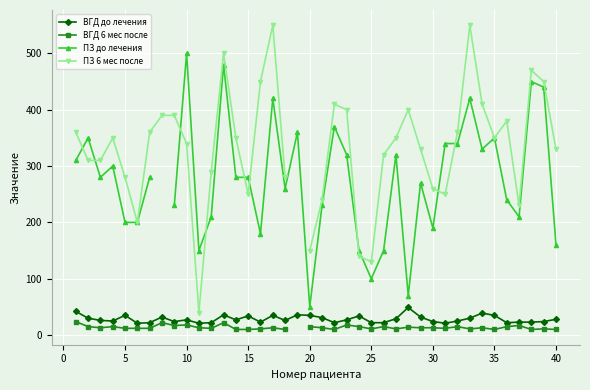

True or false: ПЗ 6 мес после and ВГД до лечения cross at least once.

False